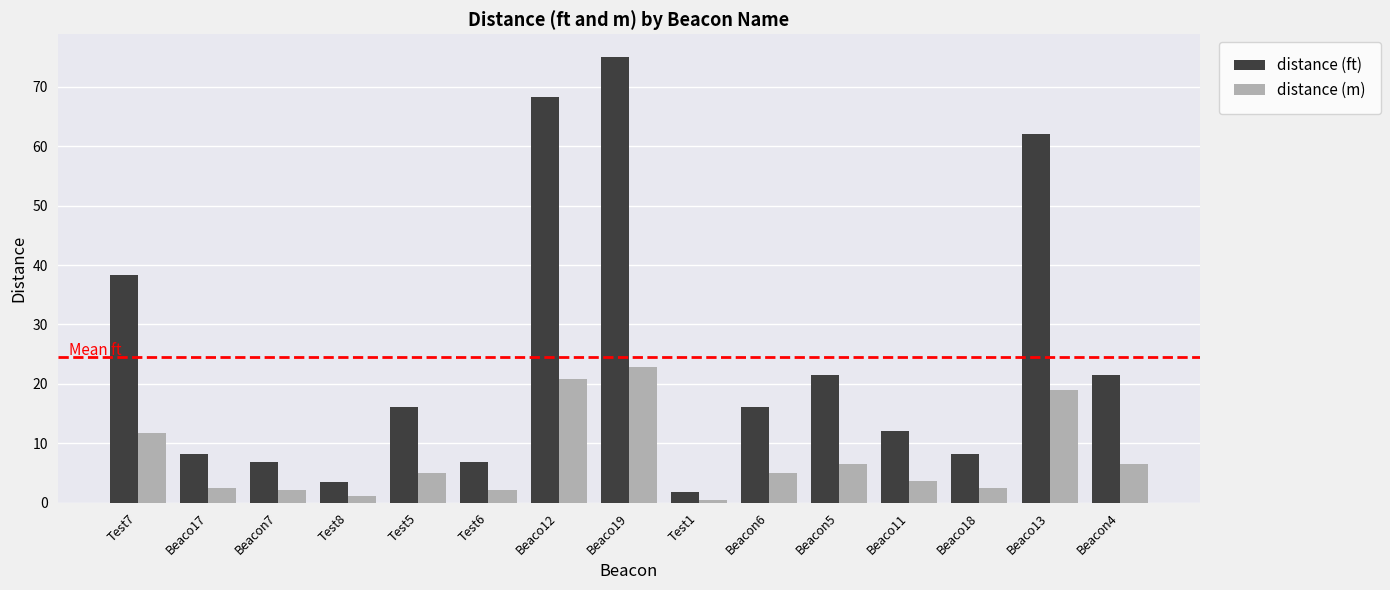

List the series in order of their overall mean, highest first.

distance (ft), distance (m)